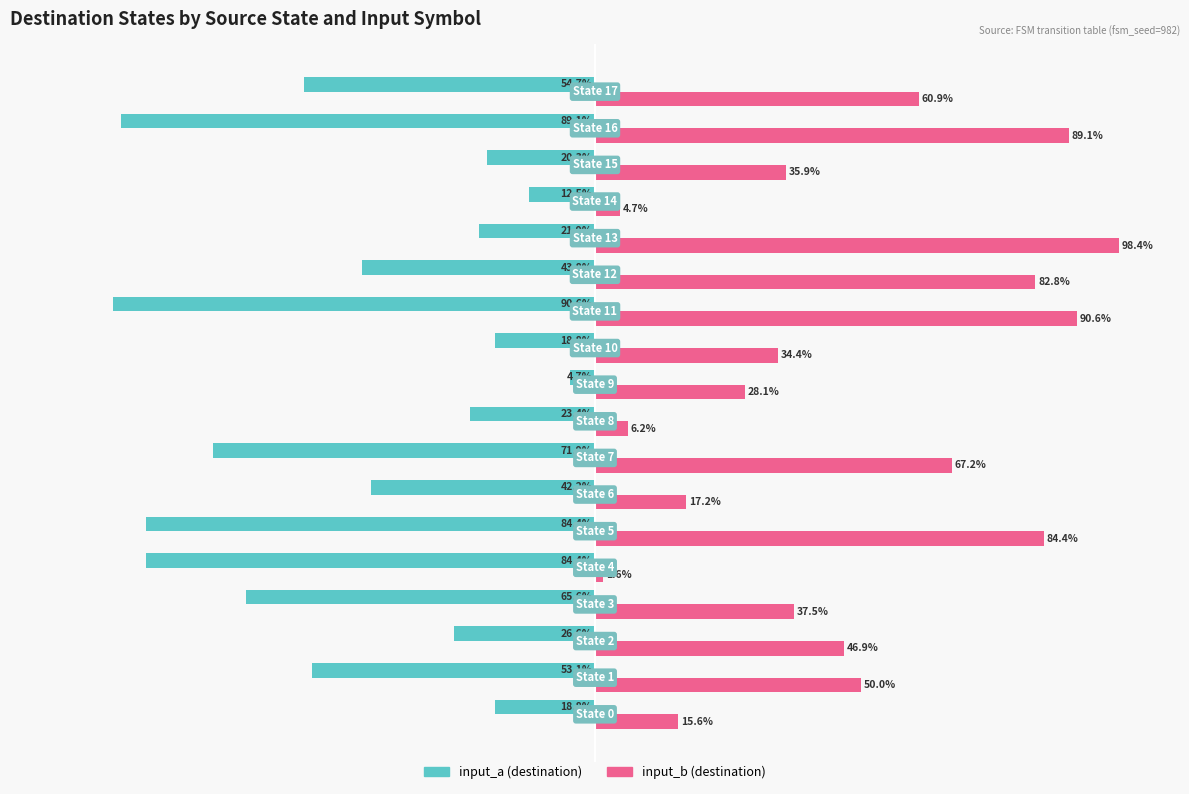

Which series has the largest range (max minus min)?

input_b (destination)